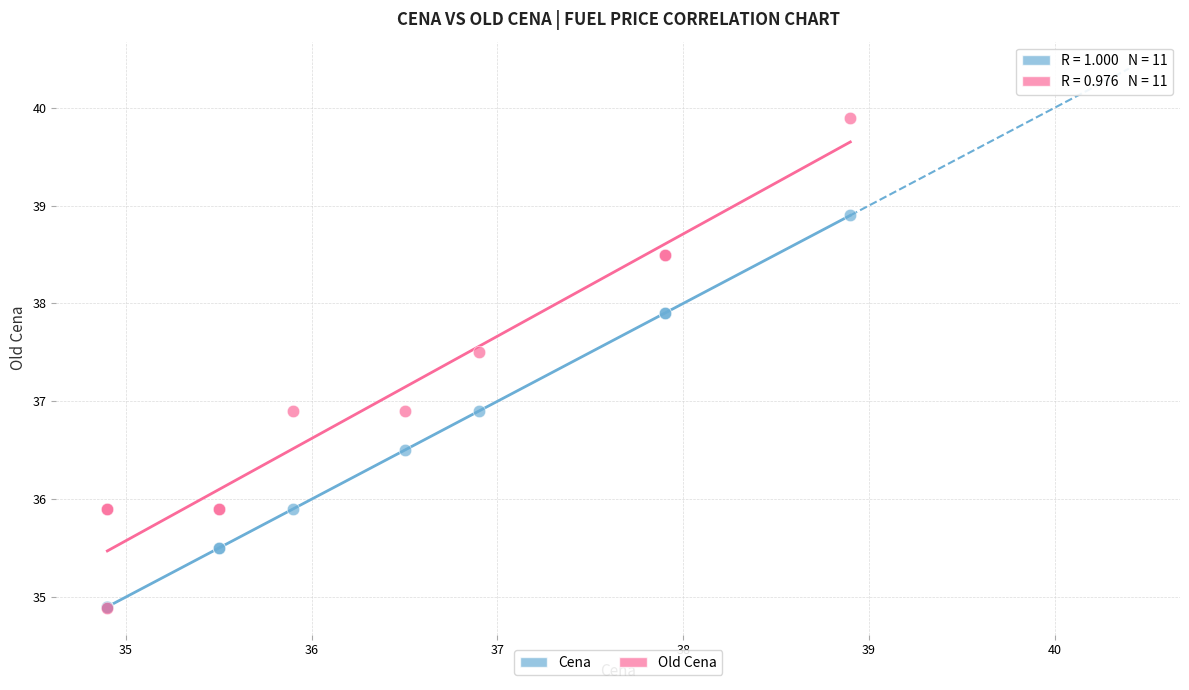

Which series has the widest spread of Y values?

Old Cena